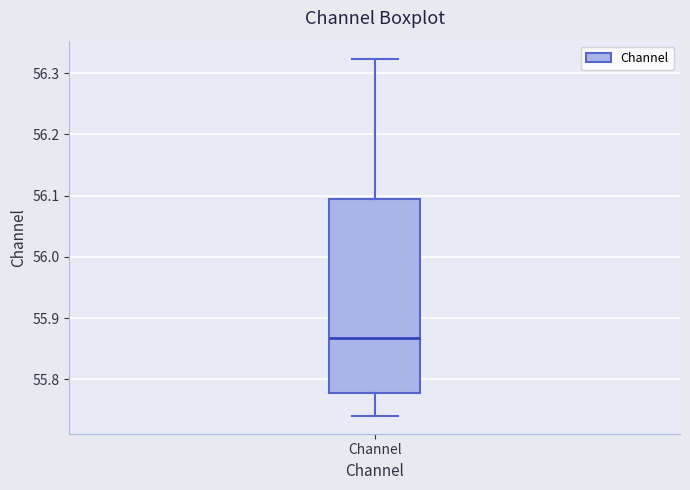

Transcribe this box plot: give where the median line is, the range the box spans, and where the two whiskers end, as read against the y-axis. The values are not printed on the chart, so give them approximately, as read against the axis.

median 55.87, box 55.78 to 56.10, whiskers 55.74 to 56.32